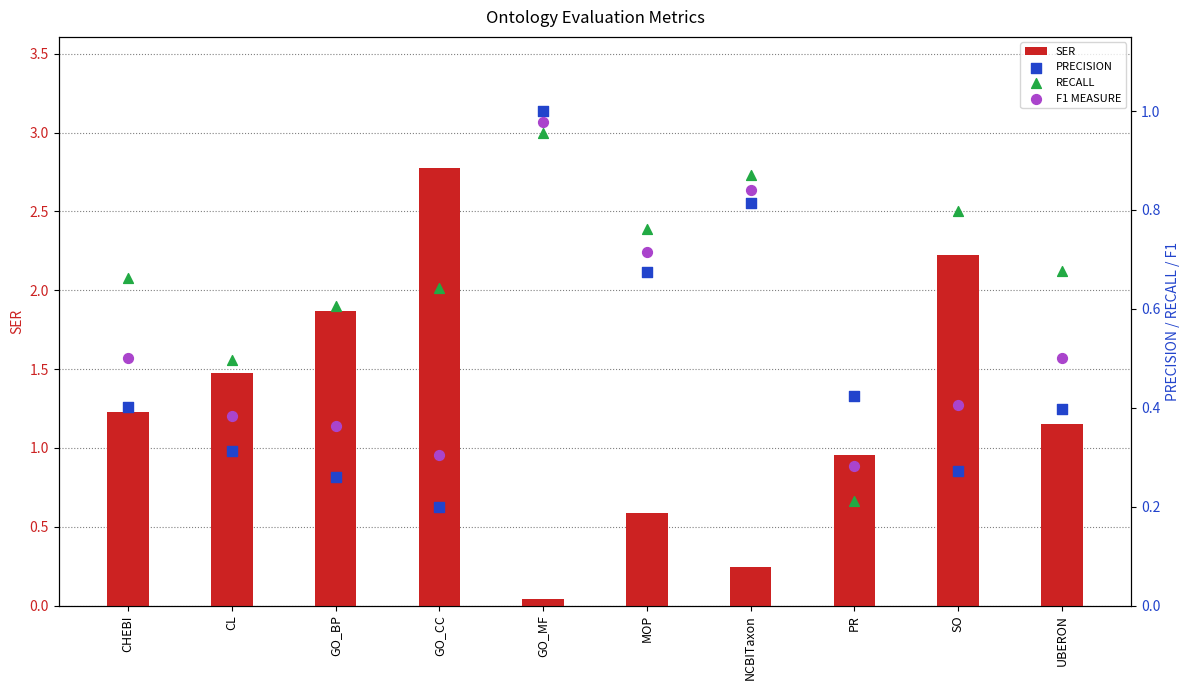

Which series has the largest total across all categories?

SER